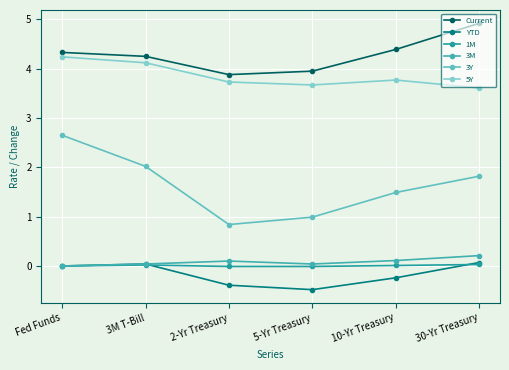

What is the difference between the Current values at Fed Funds and 10-Yr Treasury?

0.1